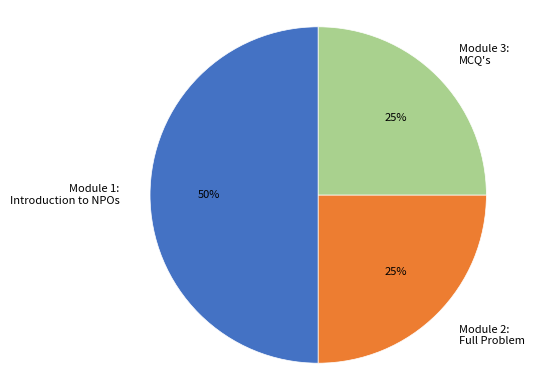

To the nearest percent, what percentage of the pie is Module 3: MCQ's?

25%